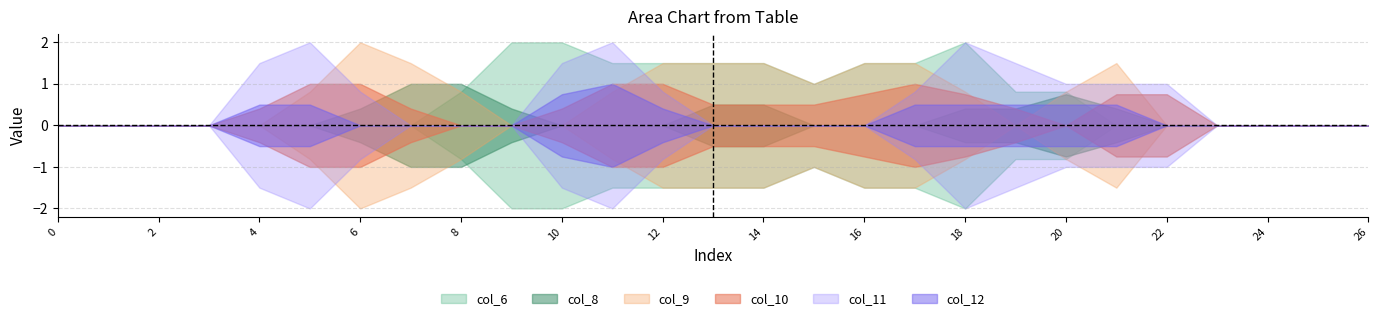

Does the chart display data point markers on the line(s)?

No